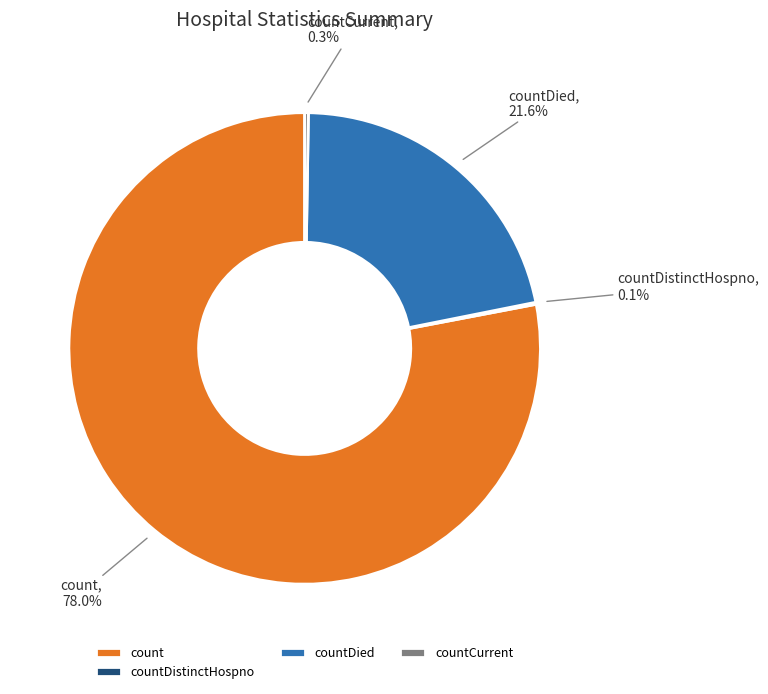

Which category has the biggest portion of the pie?

count